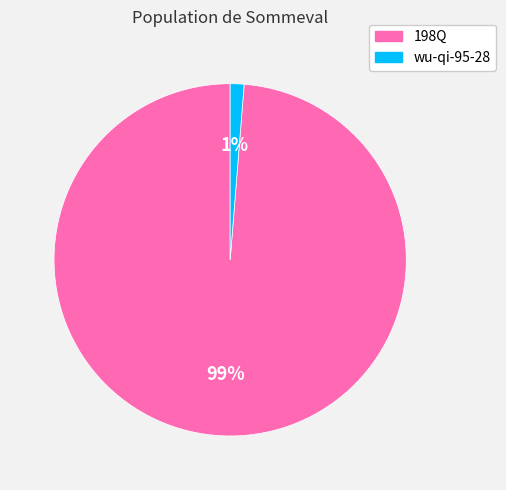

Is wu-qi-95-28 the majority of the pie?

No